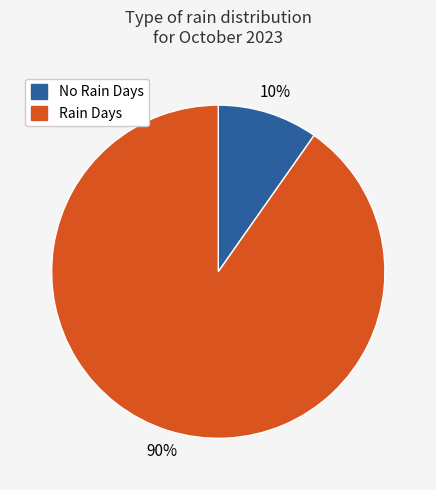

Count the number of slices in the pie.

2